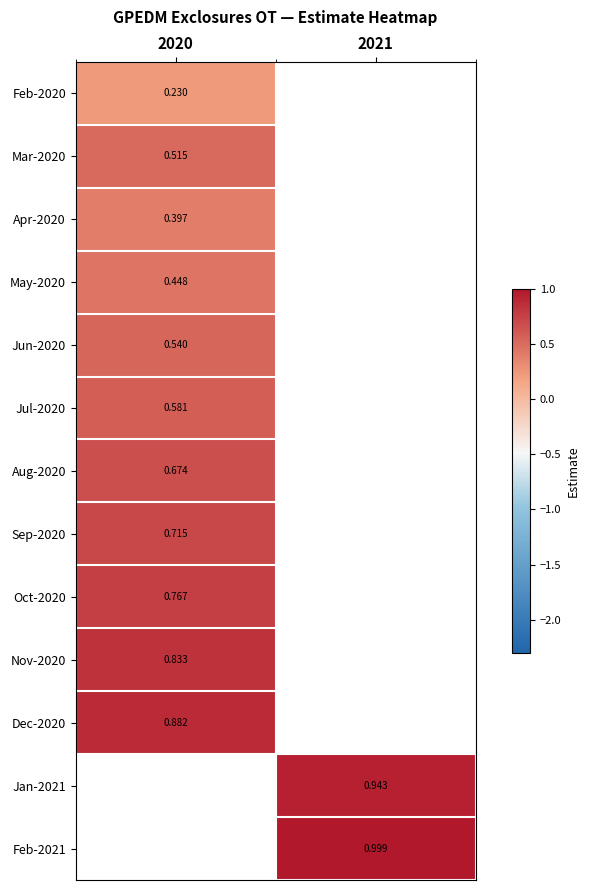

List the labels in order of Aug-2020 value, smallest first.

2020, 2021